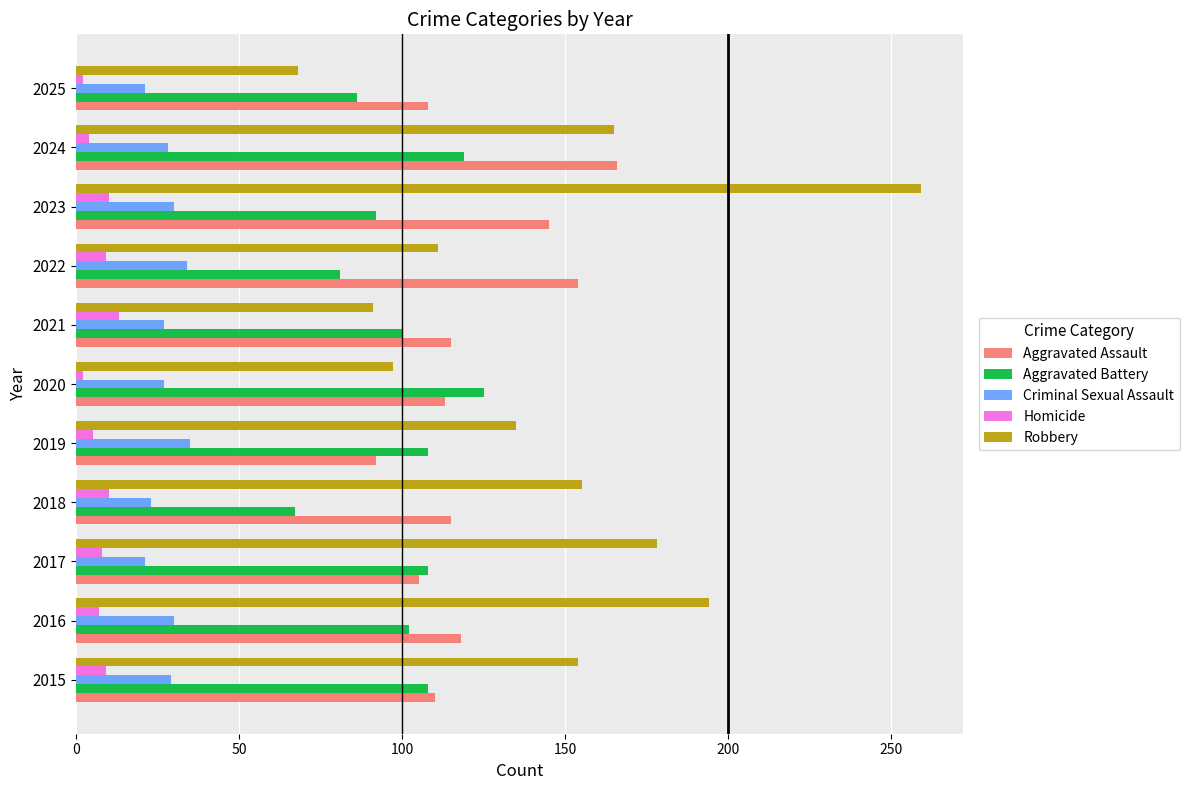

Between 2020 and 2025, which series saw the biggest shift?

Aggravated Battery